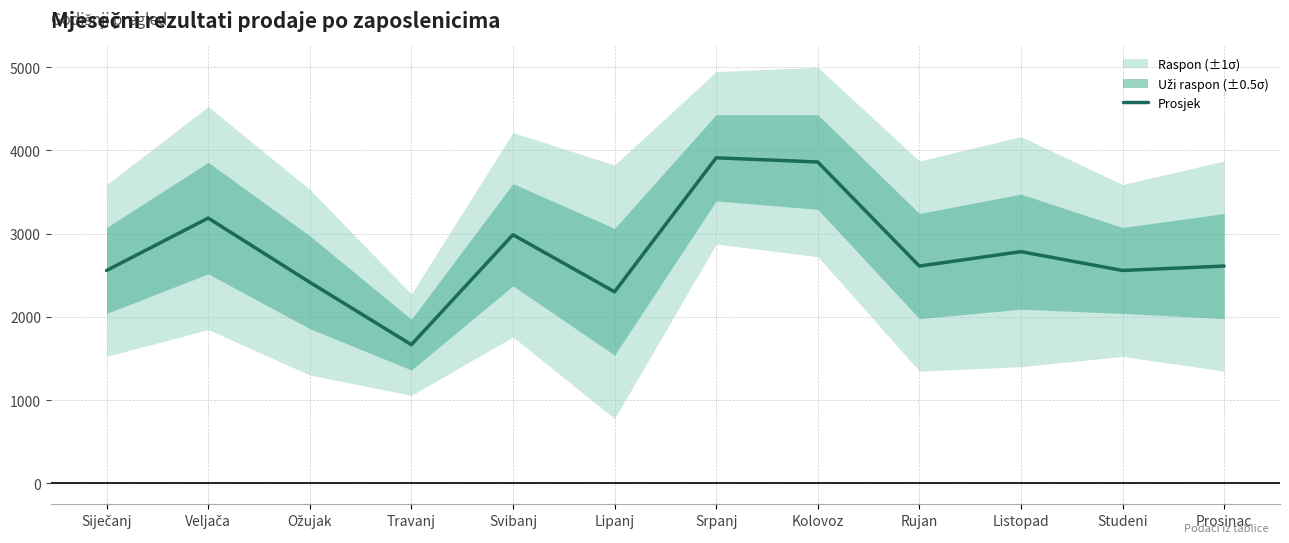

Approximately how many times larger is the value at Prosinac compared to Siječanj?

1.0